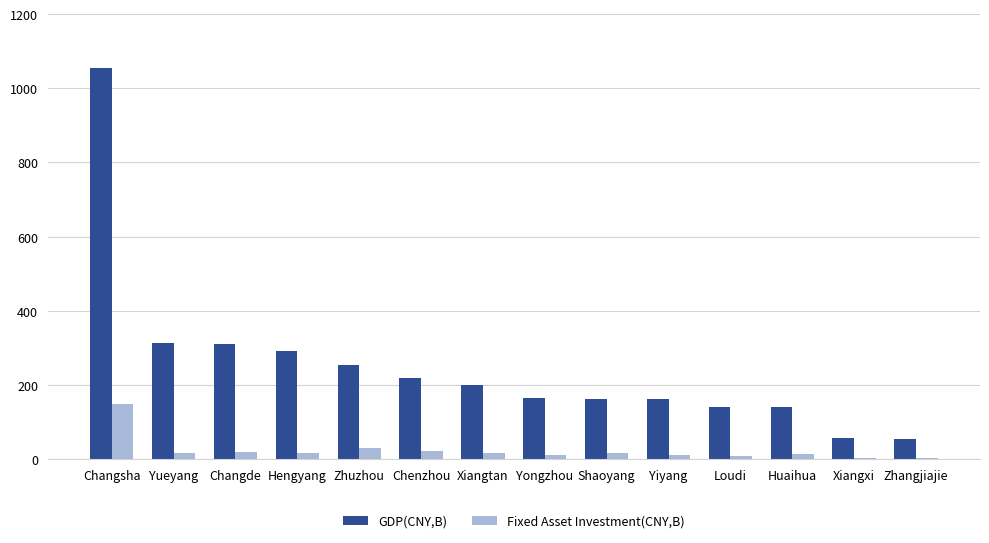

Rank the series by their maximum value, from highest to lowest.

GDP(CNY,B), Fixed Asset Investment(CNY,B)